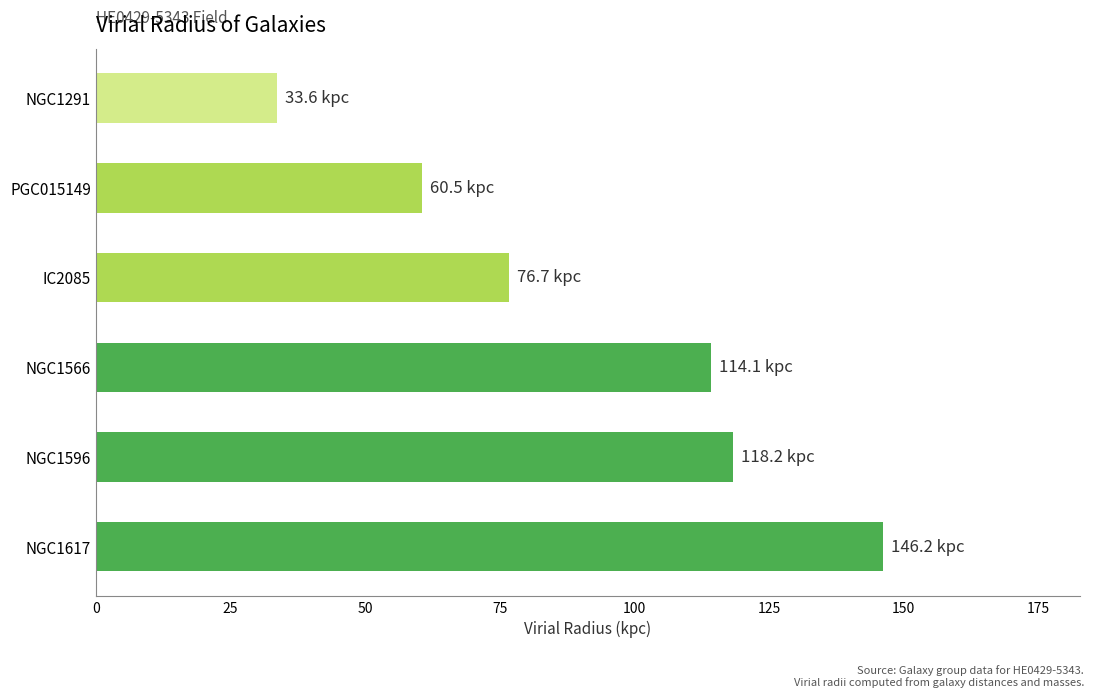

What is the average value?

91.6